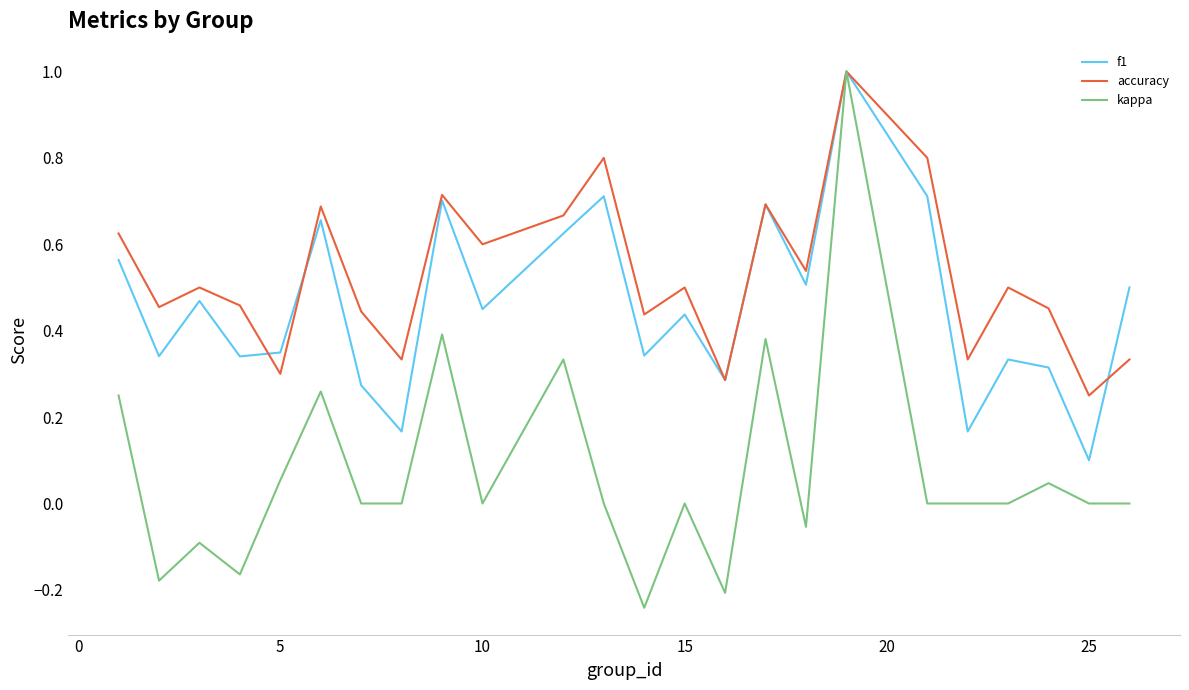

List the series in order of their overall mean, highest first.

accuracy, f1, kappa